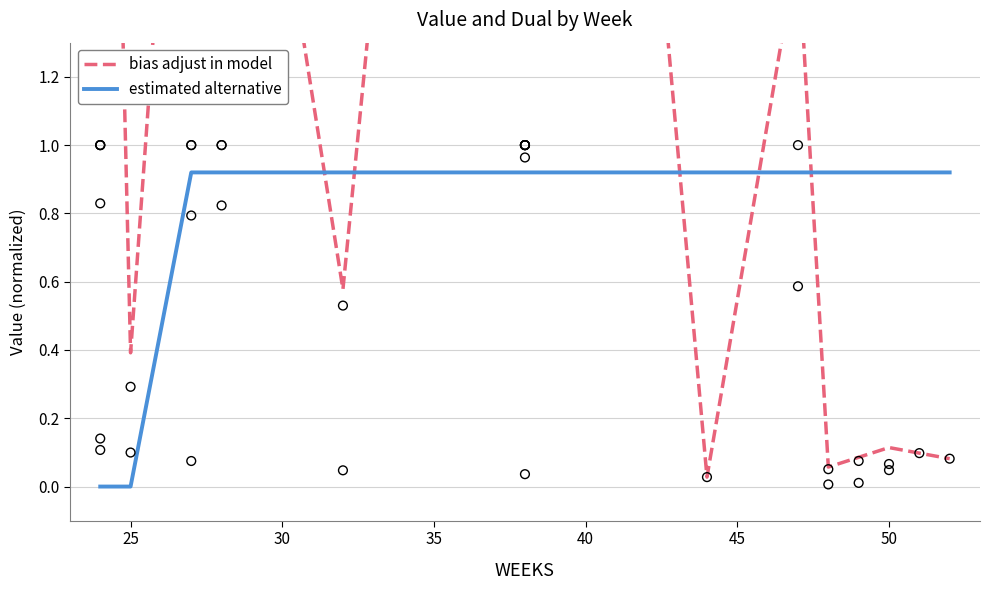

Which series has the largest total across all categories?

bias adjust in model